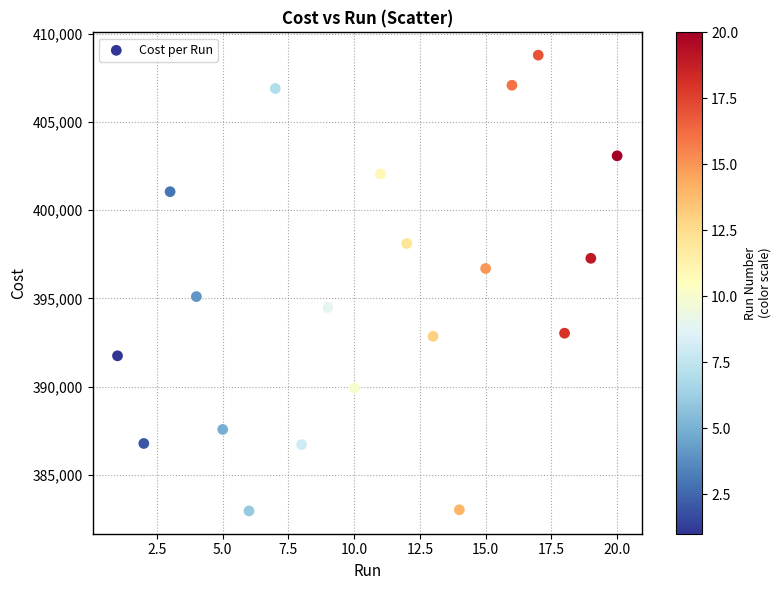

What is the range of Y values (max minus min)?

25813.0